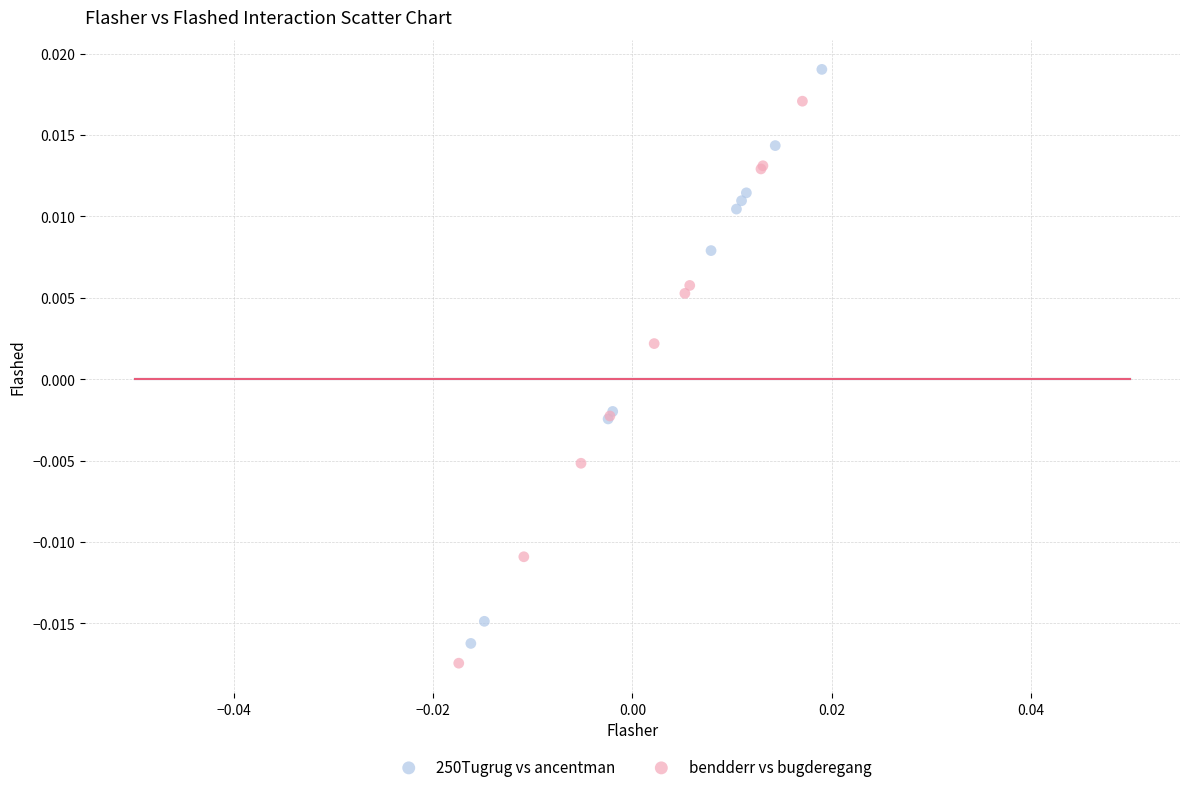

What are all the series names shown in the legend?

250Tugrug vs ancentman, bendderr vs bugderegang